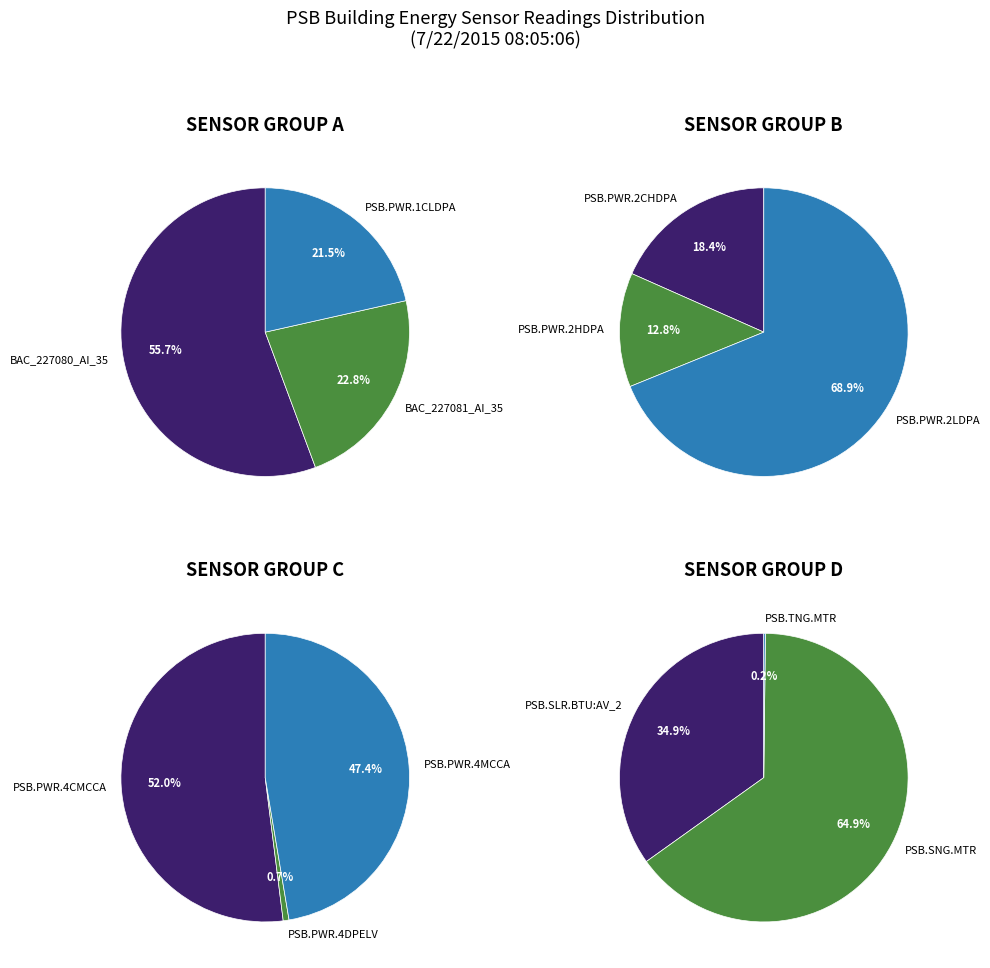

Does any single category account for the majority?

Yes